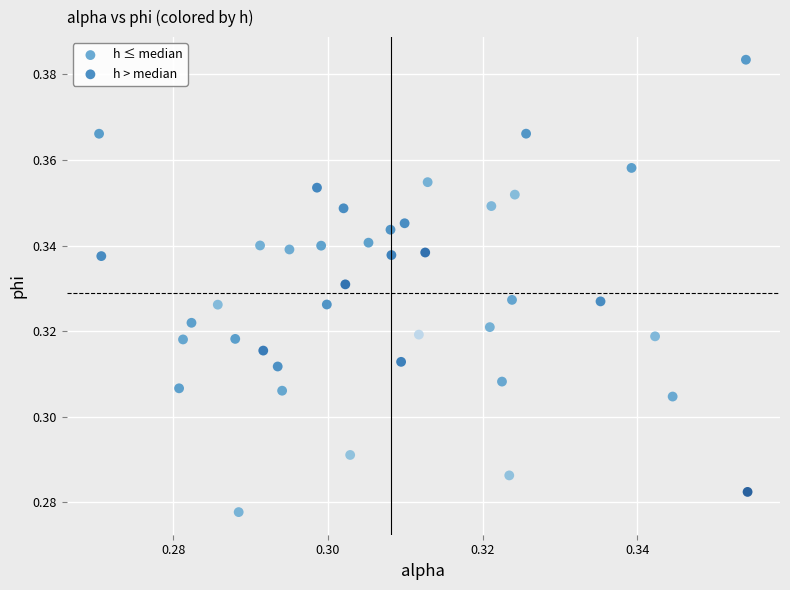

Which series has the widest spread of Y values?

h > median